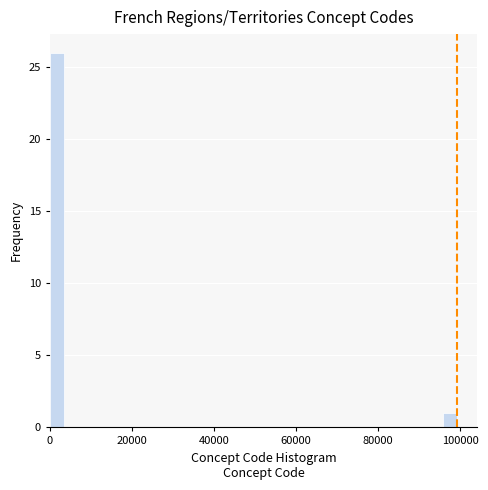

Around what value on the x-axis is the tallest bar? Give the approximate position of its centre, as read against the axis.

2000